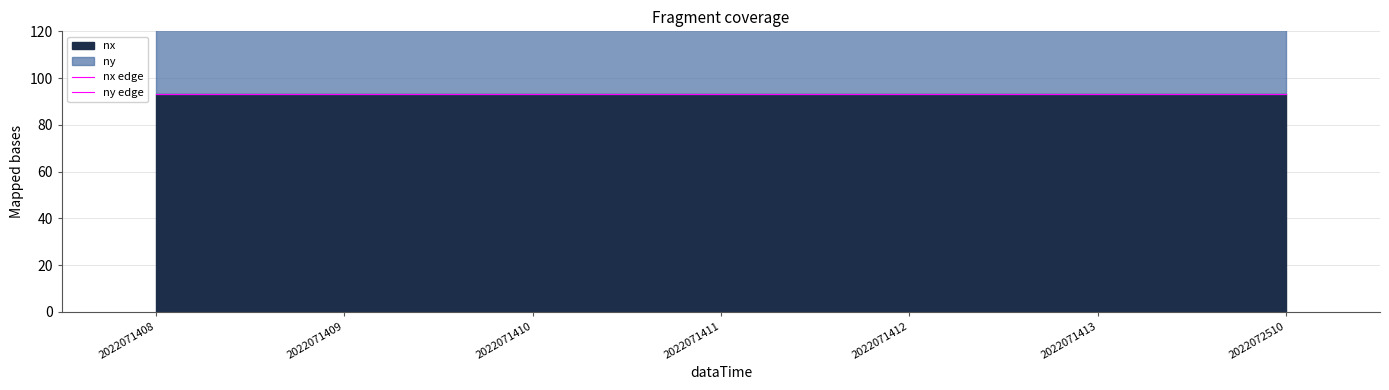

Rank the categories by nx edge value from lowest to highest.

2022071408, 2022071409, 2022071410, 2022071411, 2022071412, 2022071413, 2022072510